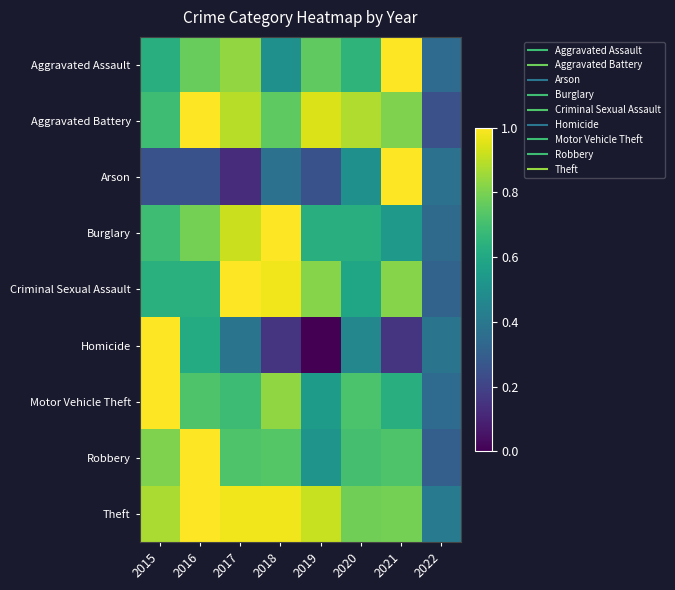

Which category has the highest value across all series?

2021